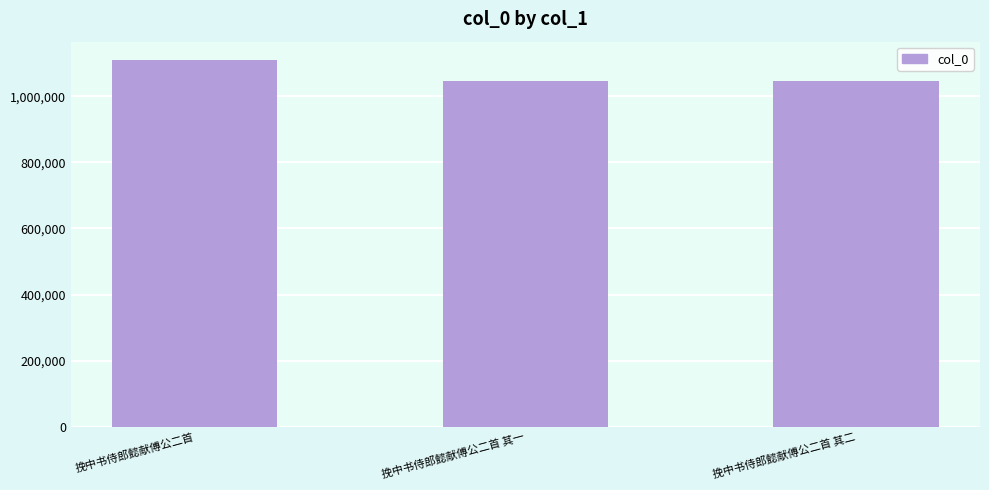

The value at 挽中书侍郎懿献傅公二首 is 1940389. True or false?

False